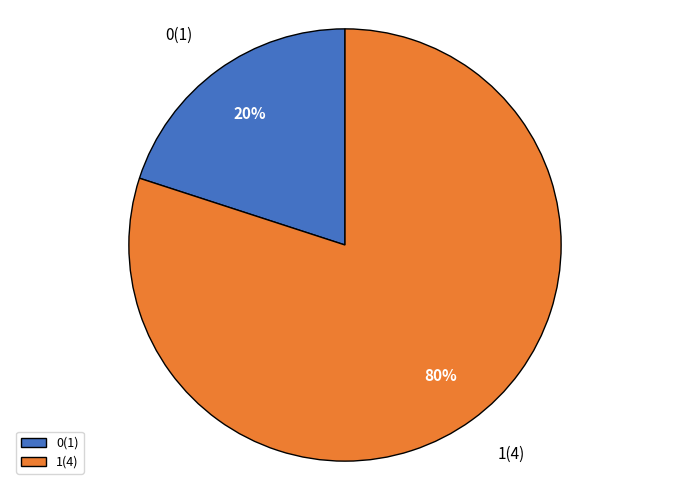

Which category has the biggest portion of the pie?

1